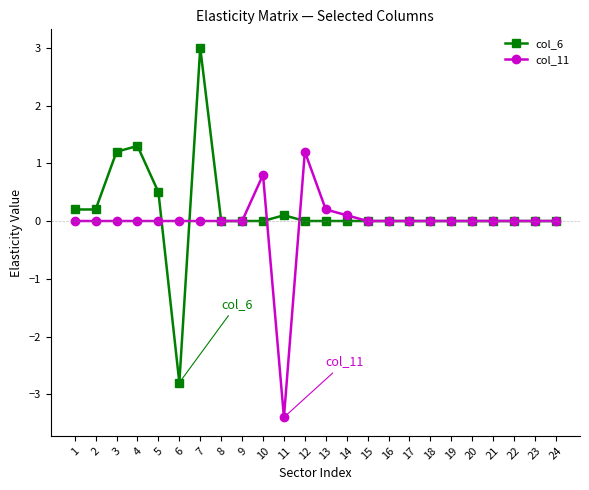

What is the difference between the maximum and second lowest values in the col_6 series?

3.0